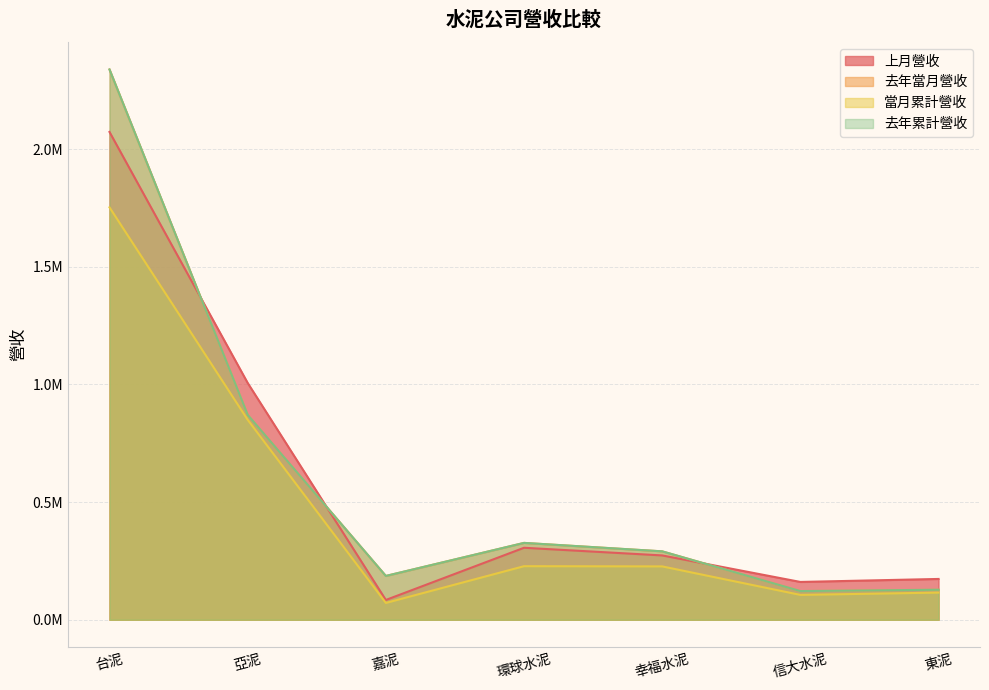

List the labels in order of 上月營收 value, smallest first.

嘉泥, 信大水泥, 東泥, 幸福水泥, 環球水泥, 亞泥, 台泥